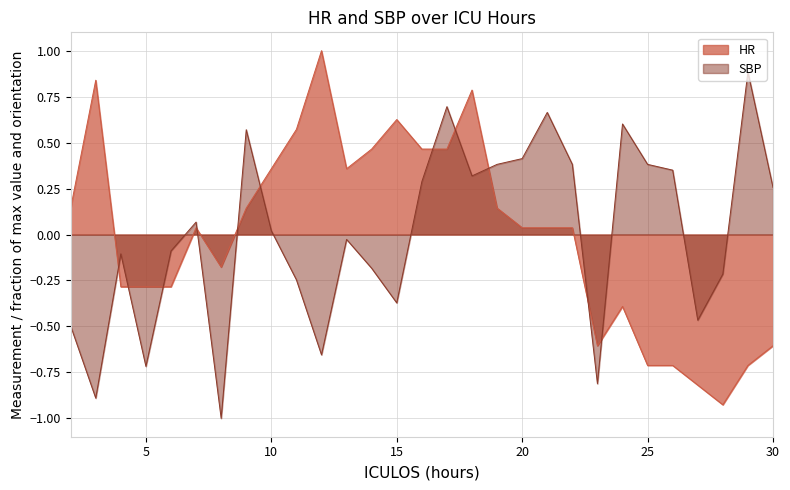

True or false: SBP has more than 0 points higher than both neighbors.

True